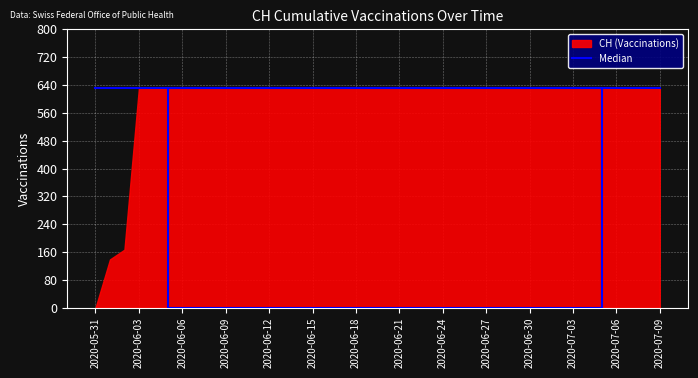

What is the label of the 35th point from the left?

2020-07-04